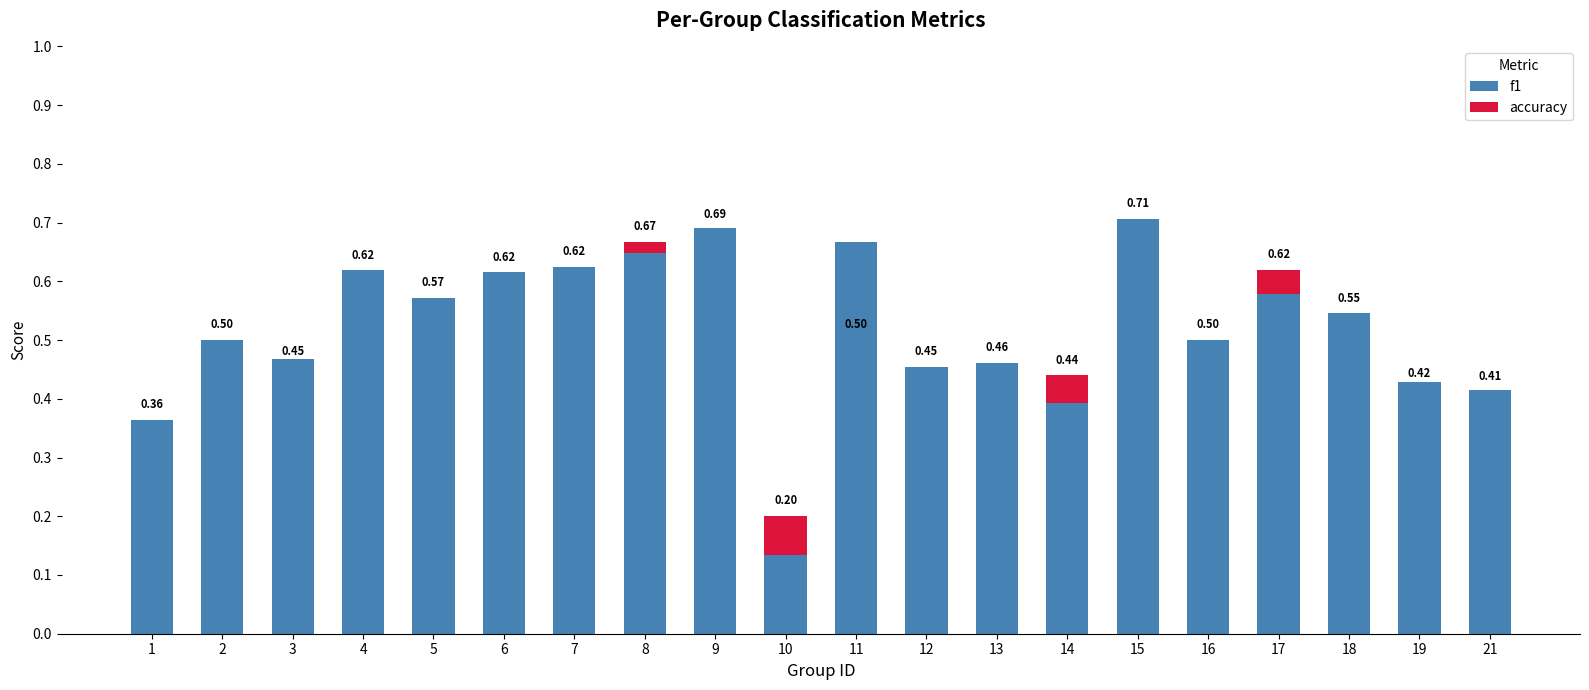

What is the sum of the f1 values at 6 and 4?

1.2